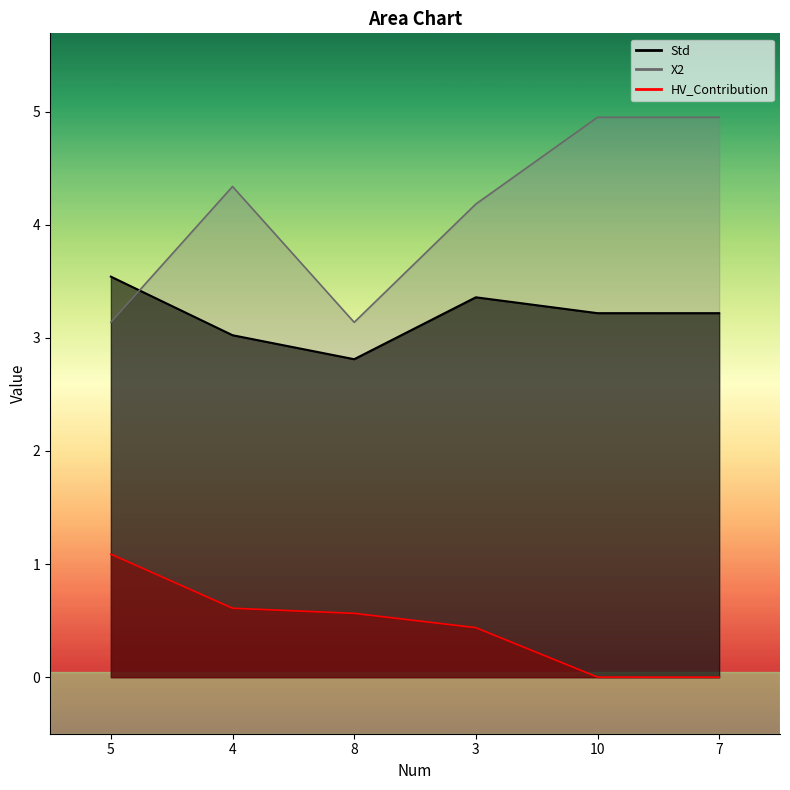

Reading right to left, extract all data points from this chart.

Std_line: 3.2	3.2	3.4	2.8	3.0	3.5
X2_line: 5.0	5.0	4.2	3.1	4.3	3.1
HV_Contribution_line: 0.0	0.0	0.4	0.6	0.6	1.1